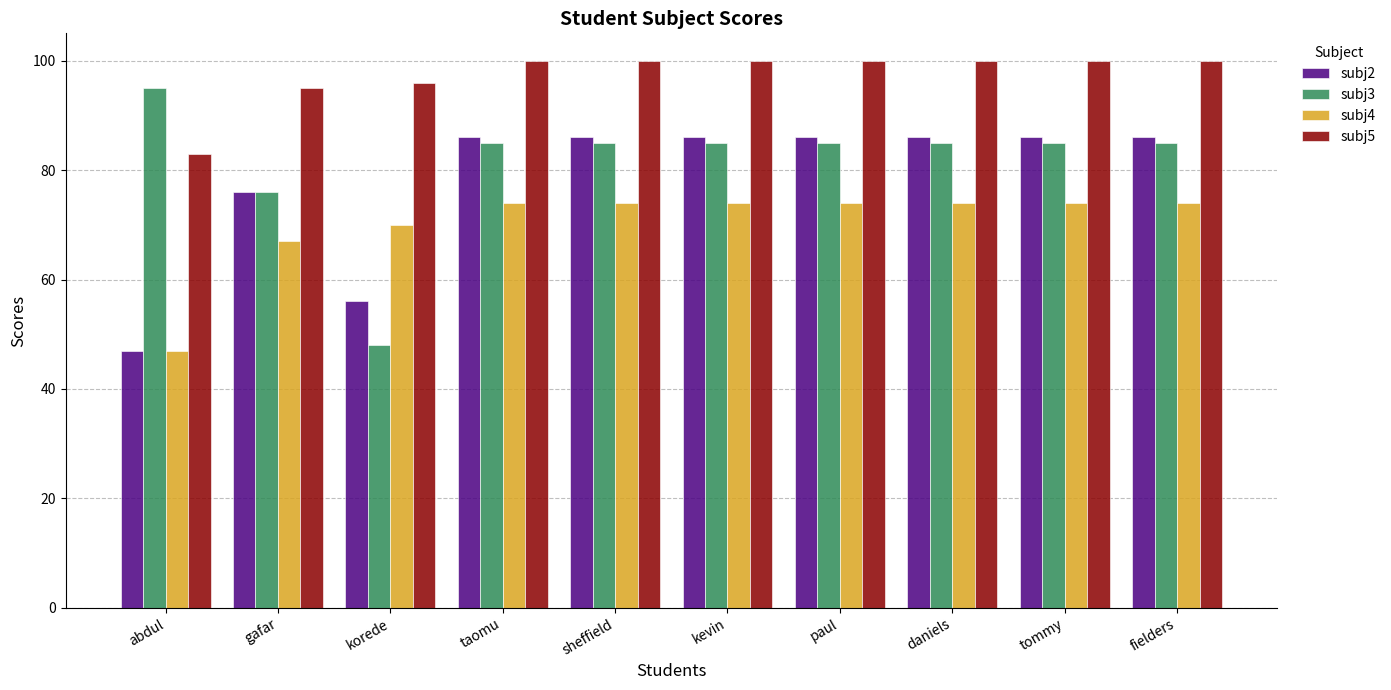

The value of subj2 at tommy is 86. True or false?

True